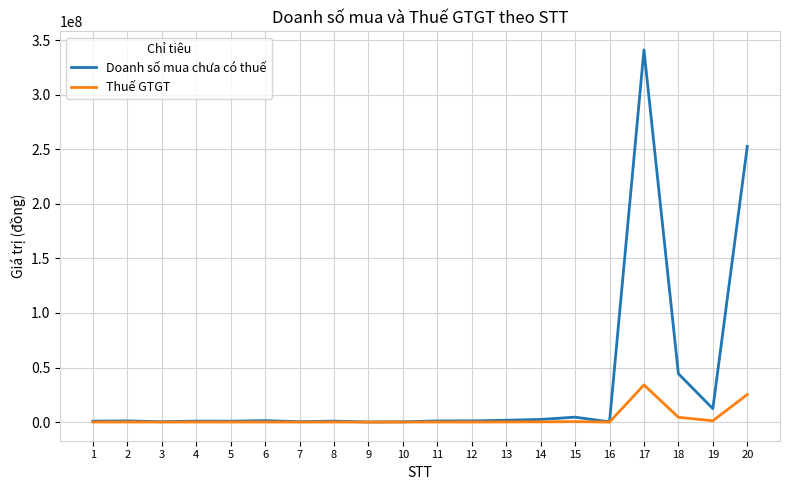

Which category has the highest value in the Doanh số mua chưa có thuế series?

17